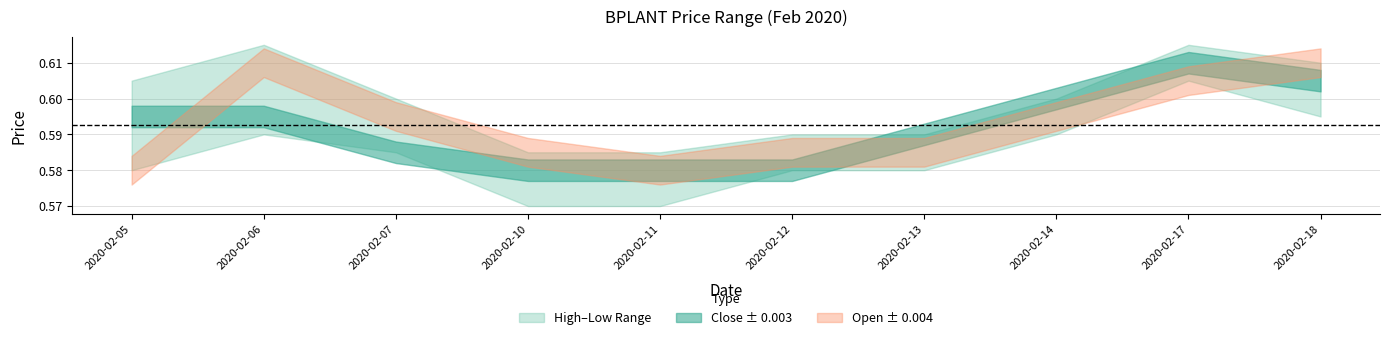

Reading right to left, transcribe all the data shown in this chart.

close: 2020-02-18=0.6	2020-02-17=0.6	2020-02-14=0.6	2020-02-13=0.6	2020-02-12=0.6	2020-02-11=0.6	2020-02-10=0.6	2020-02-07=0.6	2020-02-06=0.6	2020-02-05=0.6
high: 2020-02-18=0.6	2020-02-17=0.6	2020-02-14=0.6	2020-02-13=0.6	2020-02-12=0.6	2020-02-11=0.6	2020-02-10=0.6	2020-02-07=0.6	2020-02-06=0.6	2020-02-05=0.6
low: 2020-02-18=0.6	2020-02-17=0.6	2020-02-14=0.6	2020-02-13=0.6	2020-02-12=0.6	2020-02-11=0.6	2020-02-10=0.6	2020-02-07=0.6	2020-02-06=0.6	2020-02-05=0.6
open: 2020-02-18=0.6	2020-02-17=0.6	2020-02-14=0.6	2020-02-13=0.6	2020-02-12=0.6	2020-02-11=0.6	2020-02-10=0.6	2020-02-07=0.6	2020-02-06=0.6	2020-02-05=0.6